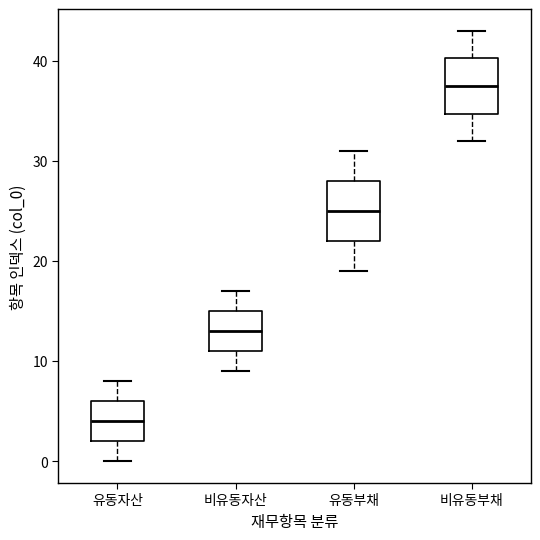

Reading left to right, read every box against the y-axis: the position of its median line, the range the box covers, and the ends of its whiskers. The values are not printed on the chart, so give them approximately, as read against the axis.

유동자산: median 4, box 2 to 6, whiskers 0 to 8
비유동자산: median 13, box 11 to 15, whiskers 9 to 17
유동부채: median 25, box 22 to 28, whiskers 19 to 31
비유동부채: median 38, box 35 to 40, whiskers 32 to 43